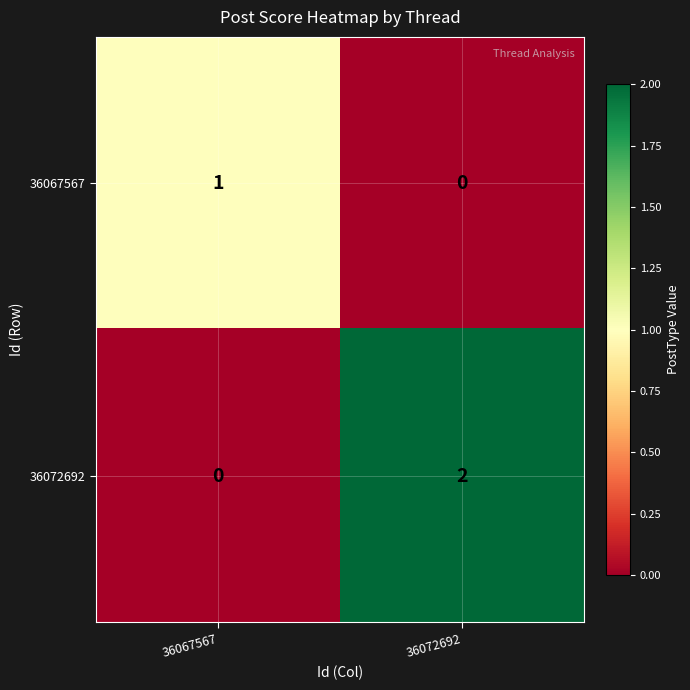

Which series has the largest range (max minus min)?

36072692